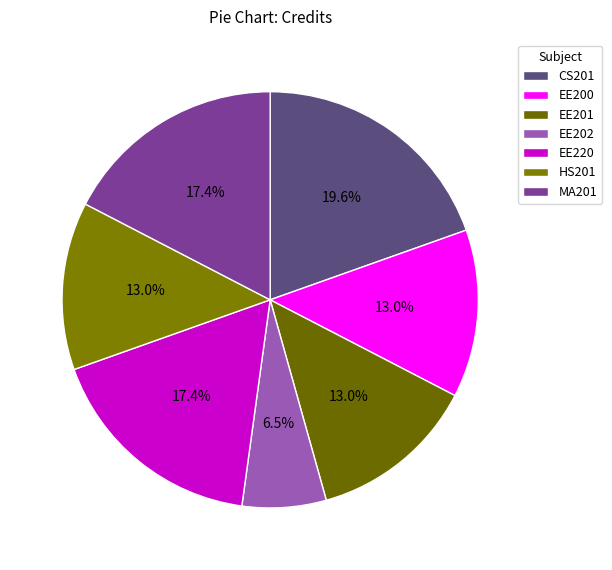

What is the change in value from EE200 to MA201?

+2